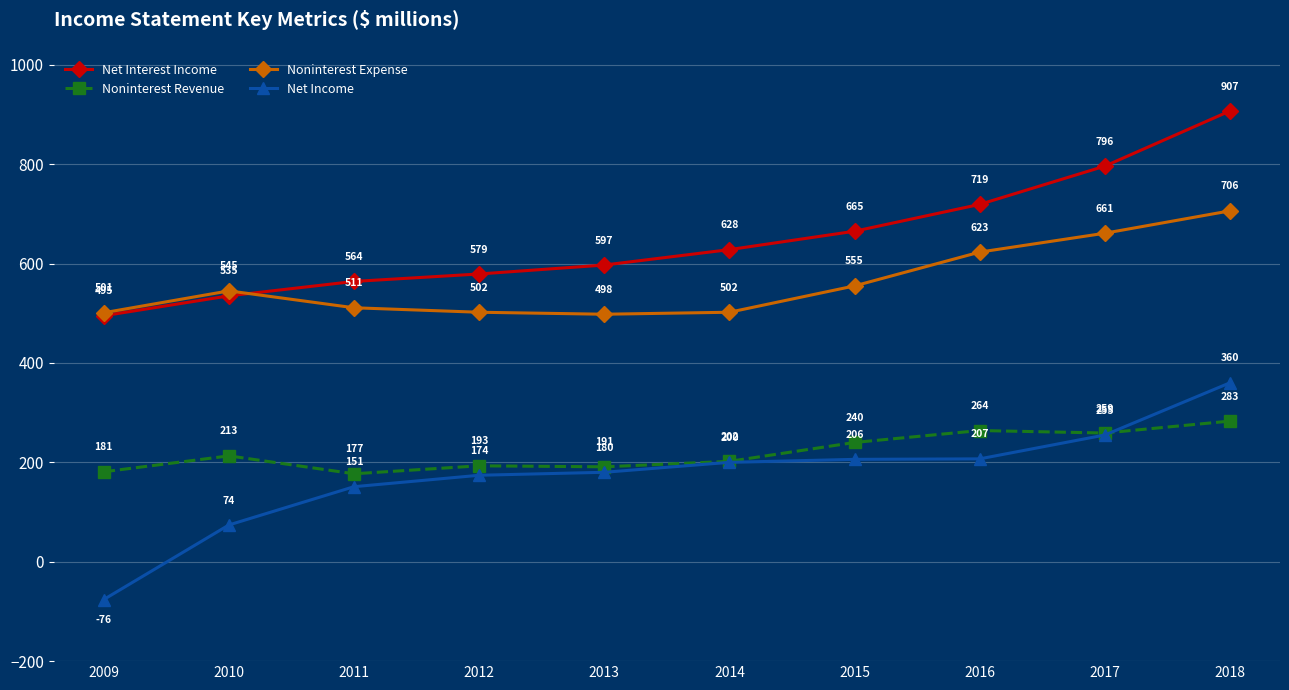

Is this an area chart (filled region under the line)?

No